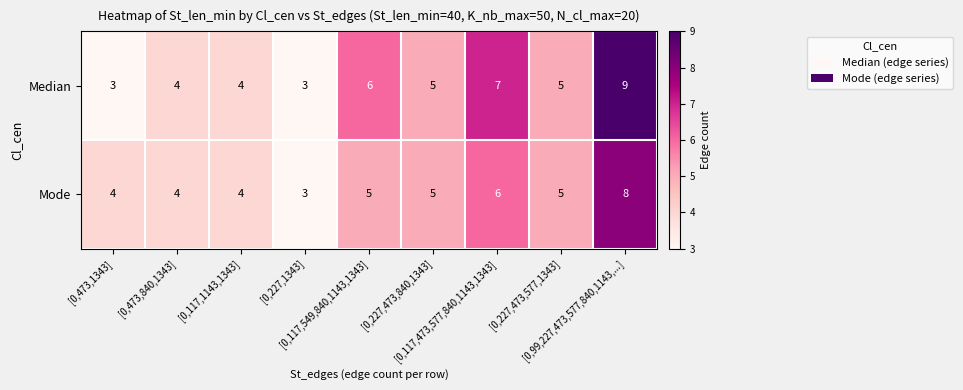

List the series in order of their peak value, highest first.

Median, Mode